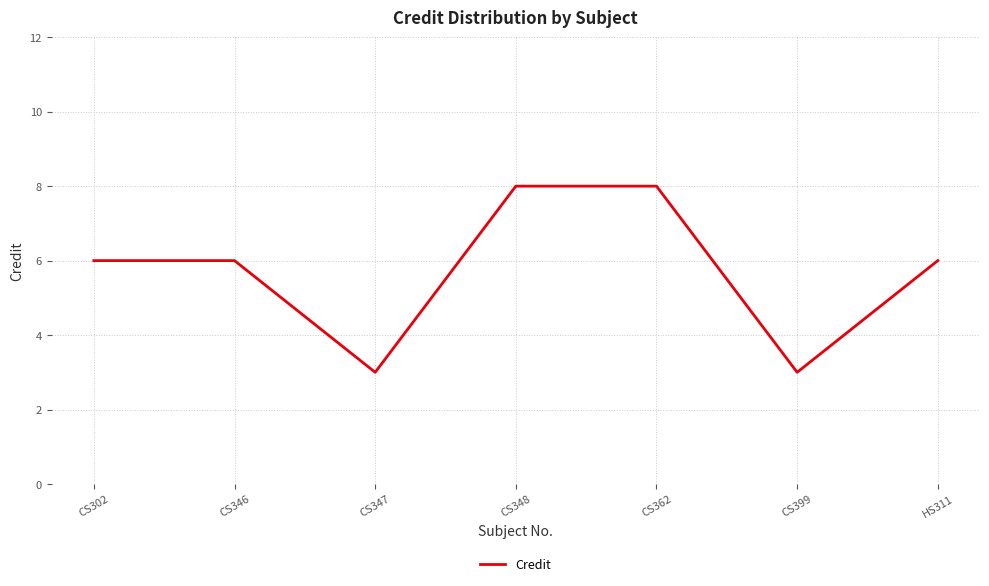

How many categories are shown in the chart?

7